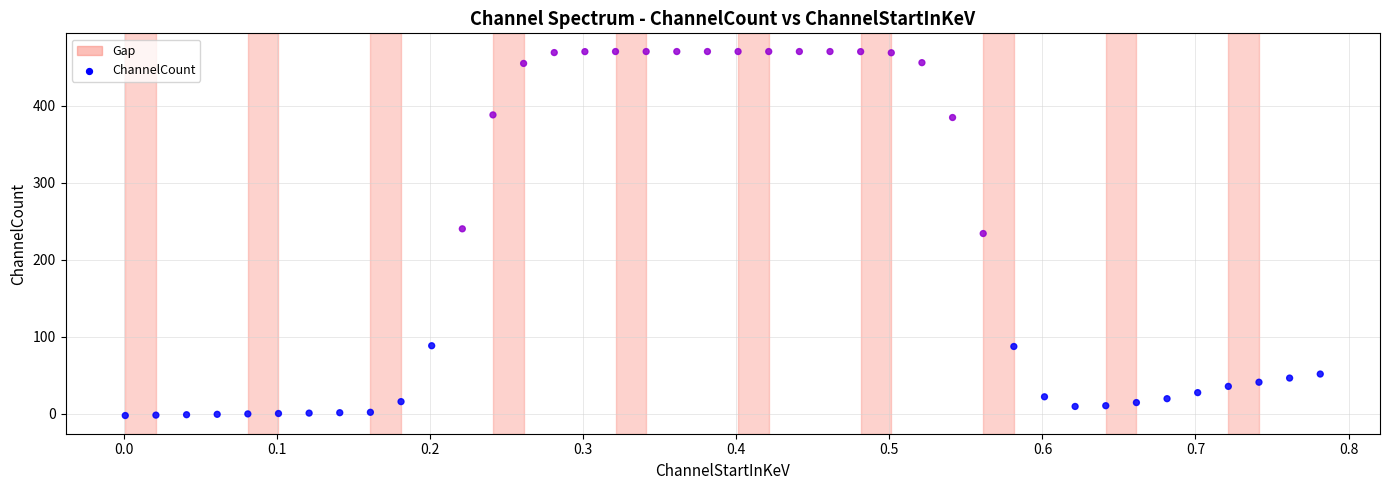

What is the range of X values (max minus min)?

0.8